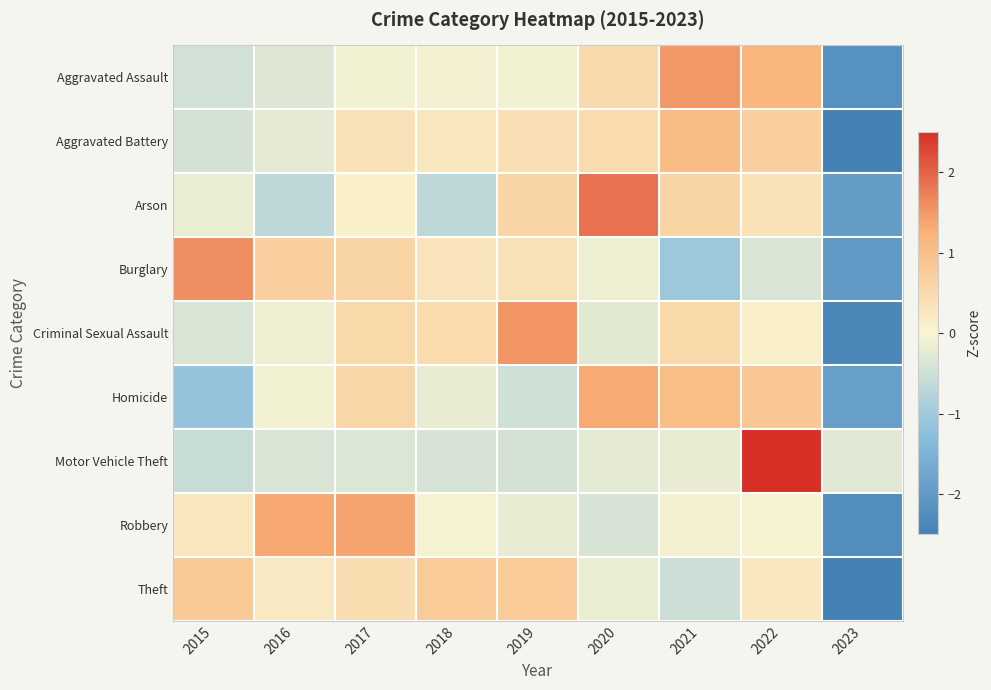

How many series are shown in this chart?

9